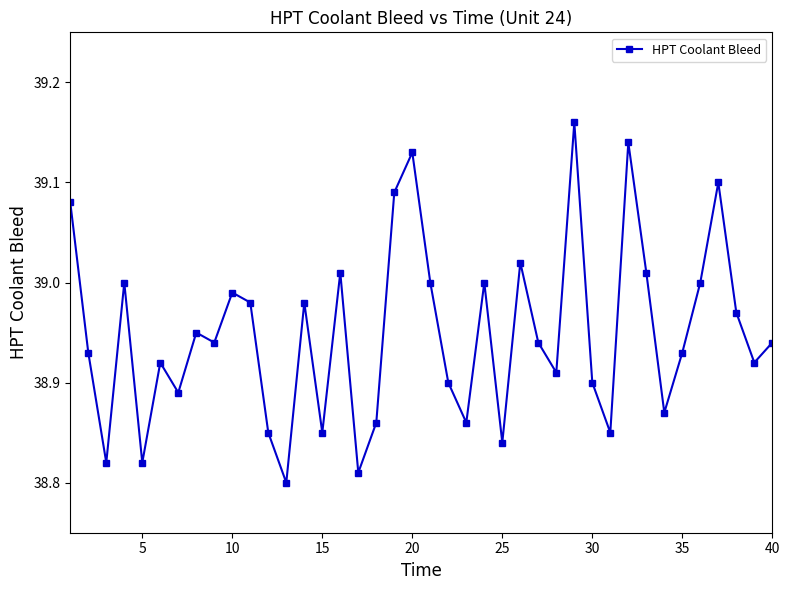

What is the sum of all values?

1558.0